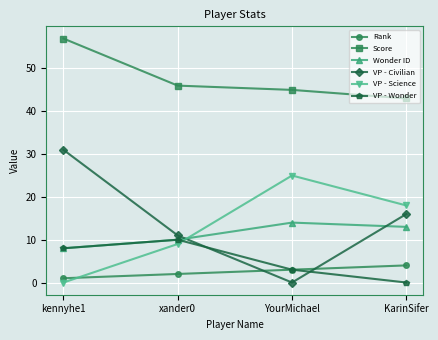

What position from the right is xander0?

3